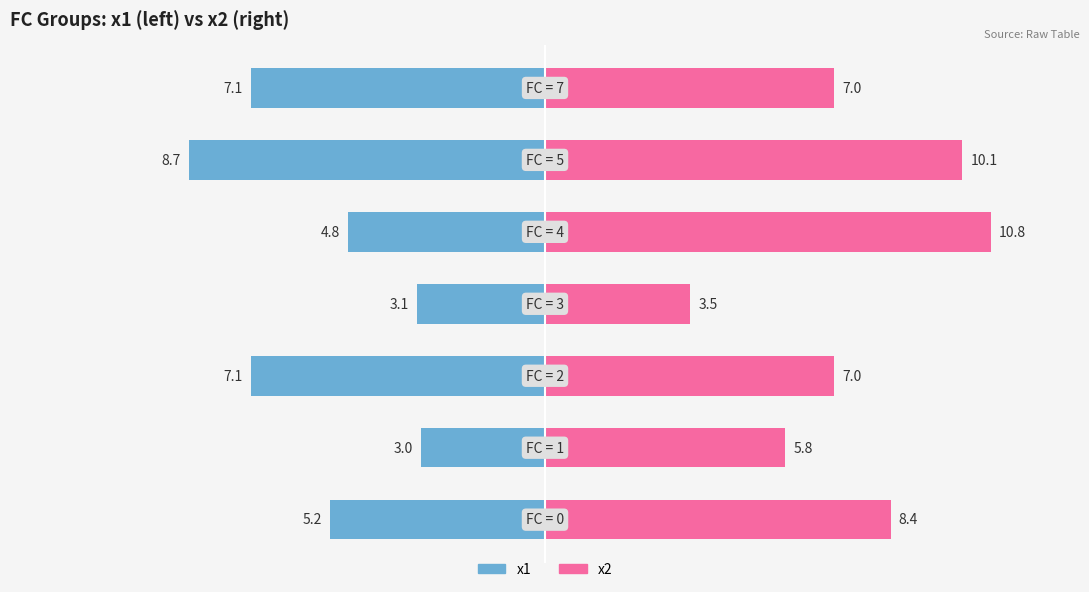

What are all the series names shown in the legend?

x1, x2